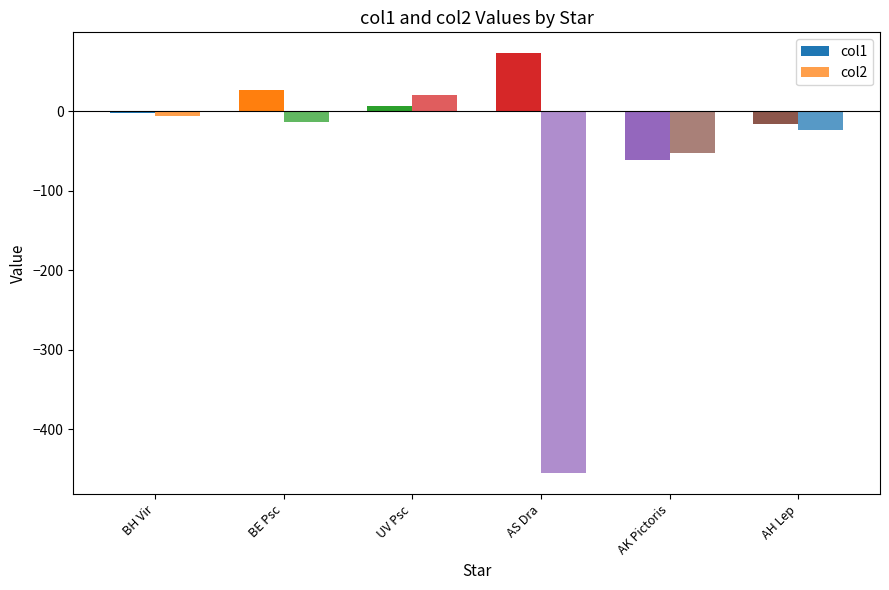

Is the value of col2 at BH Vir greater than the value of col1 at BE Psc?

No